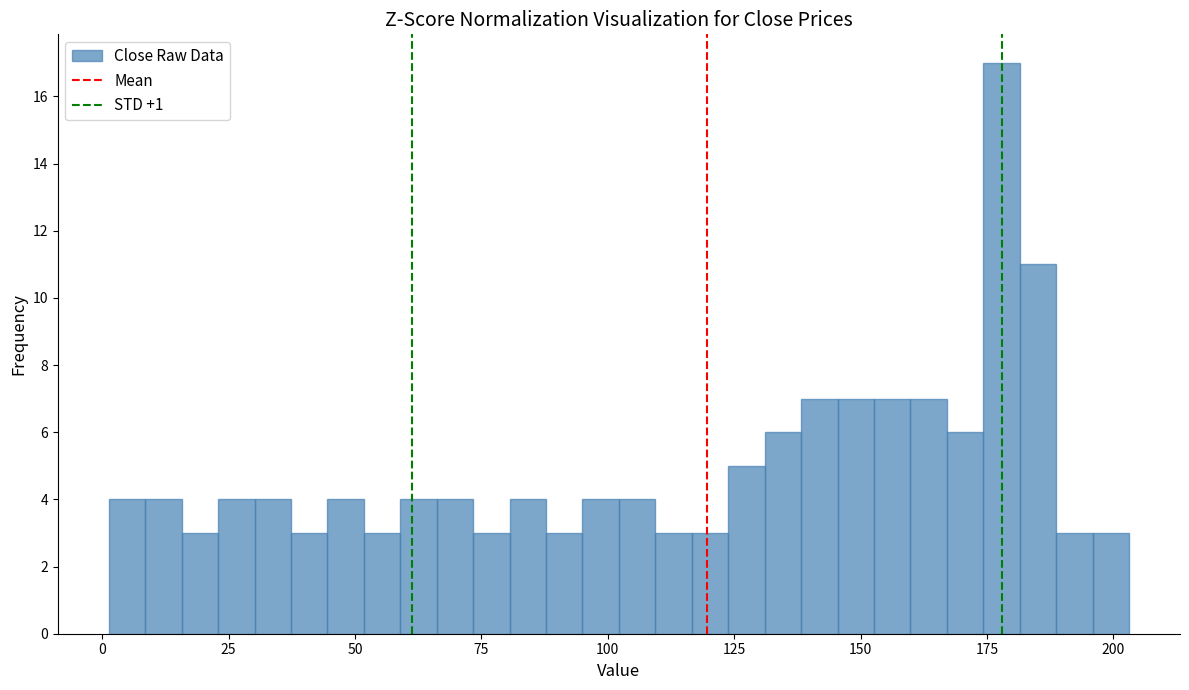

Around what value on the x-axis is the tallest bar? Give the approximate position of its centre, as read against the axis.

180